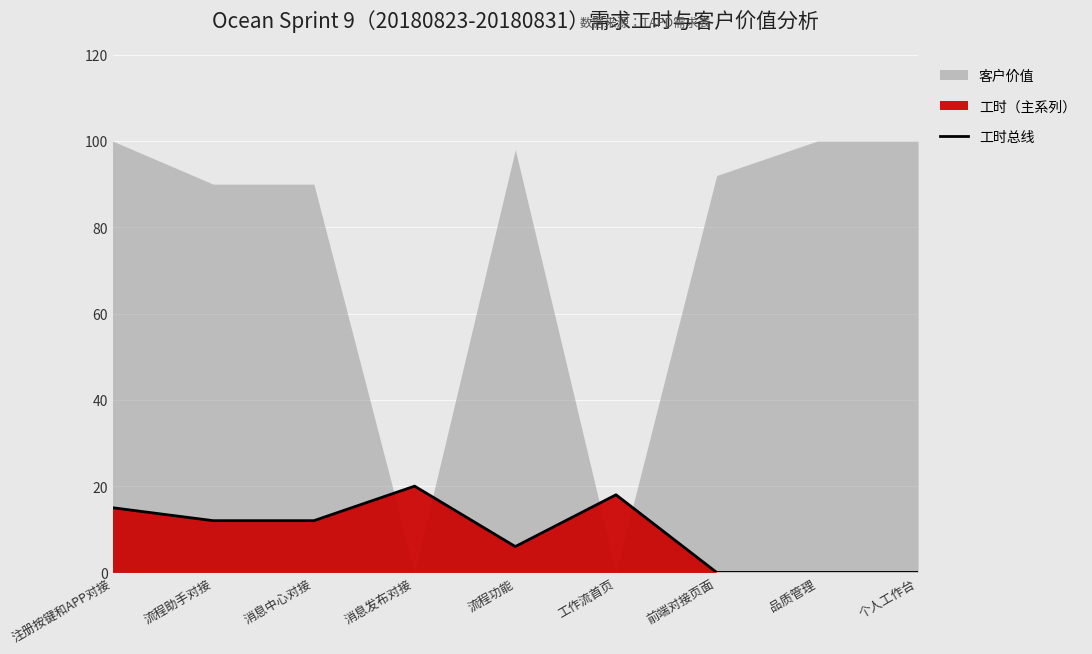

What position from the left is 个人工作台?

9